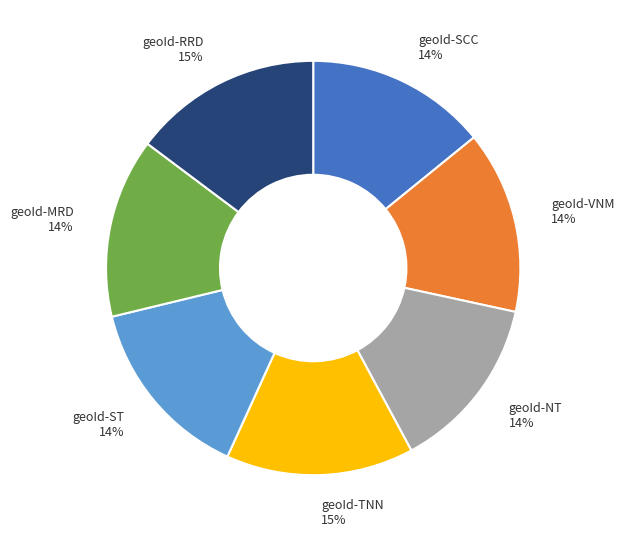

To the nearest percent, what percentage of the pie is geoId-SCC?

14%